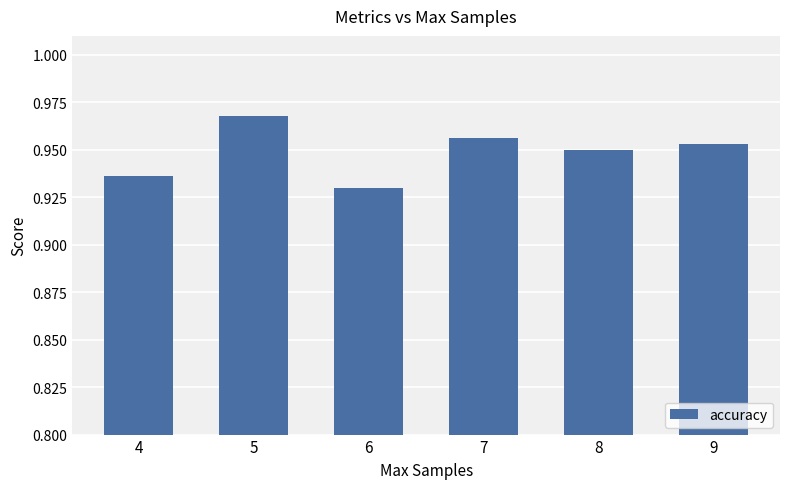

What is the sum of the values at 5 and 6?

1.9